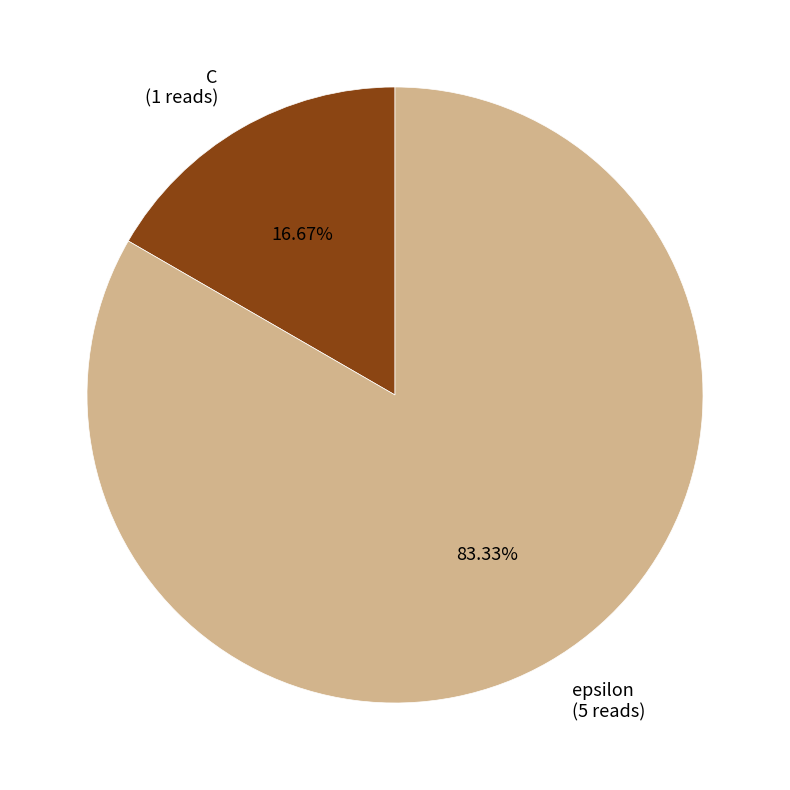

Which slice is the largest?

epsilon